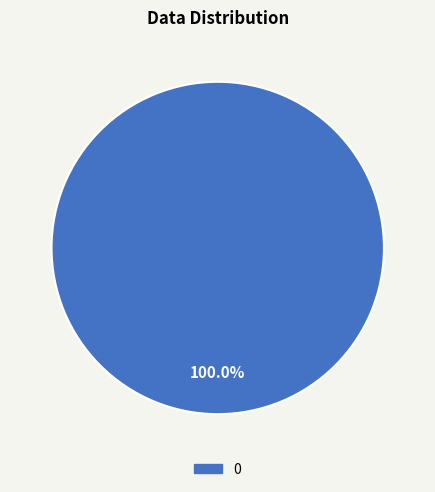

Is there a majority slice in this chart?

Yes